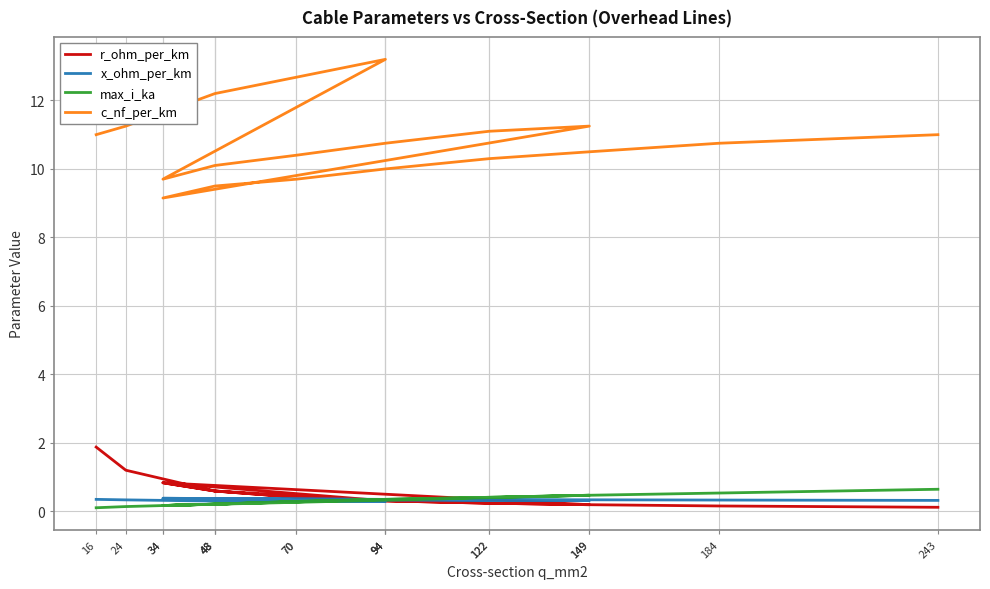

What is the approximate value of x_ohm_per_km at 70?

0.3